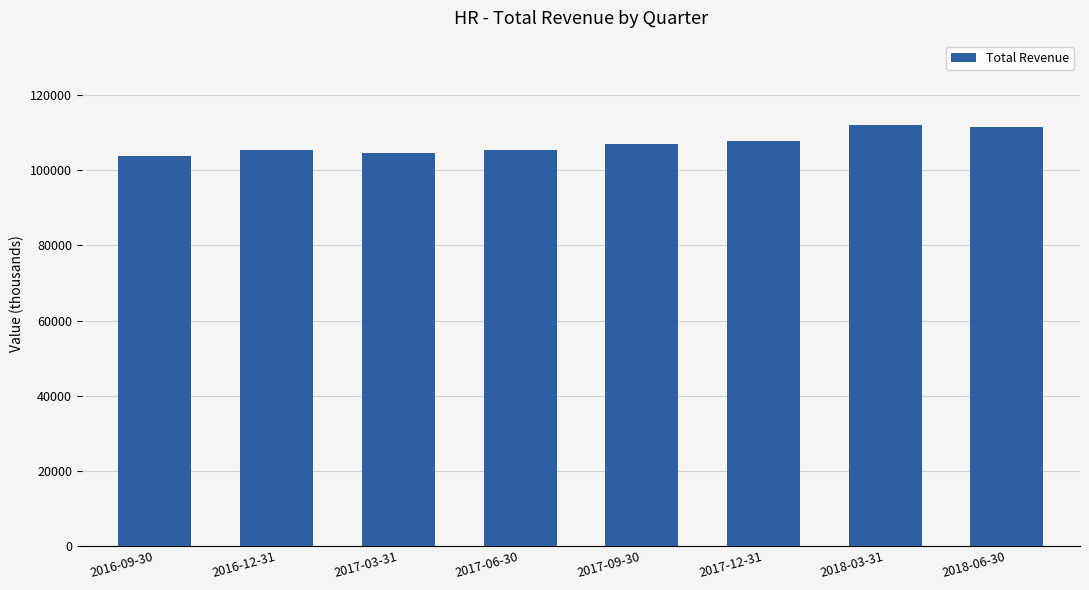

The value at 2016-12-31 is 105300. True or false?

True